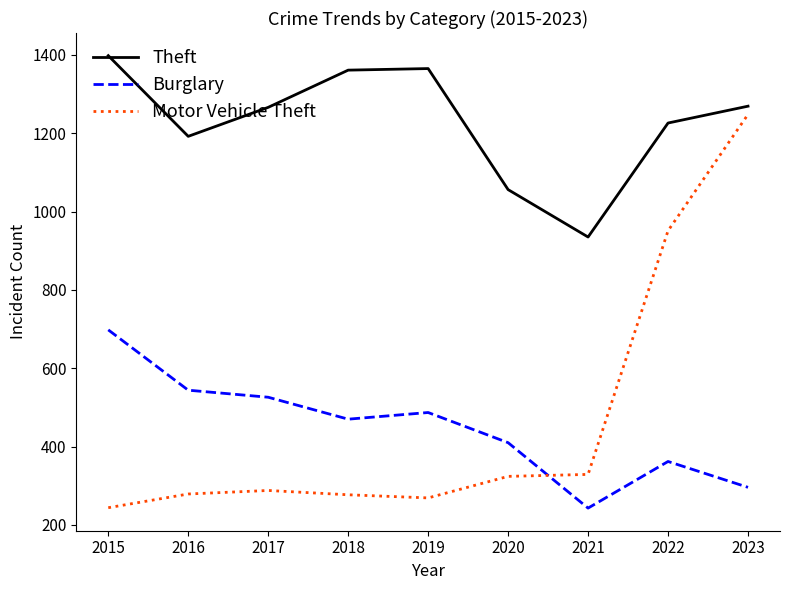

At how many categories does at least one series exceed 727?

9